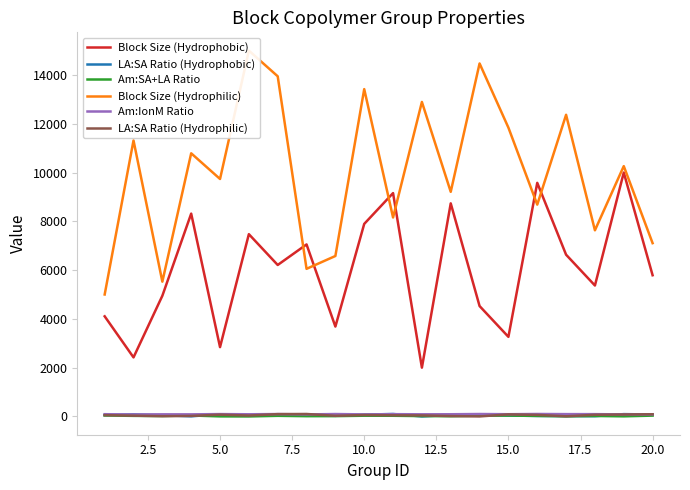

At how many categories does at least one series exceed 7617?

15